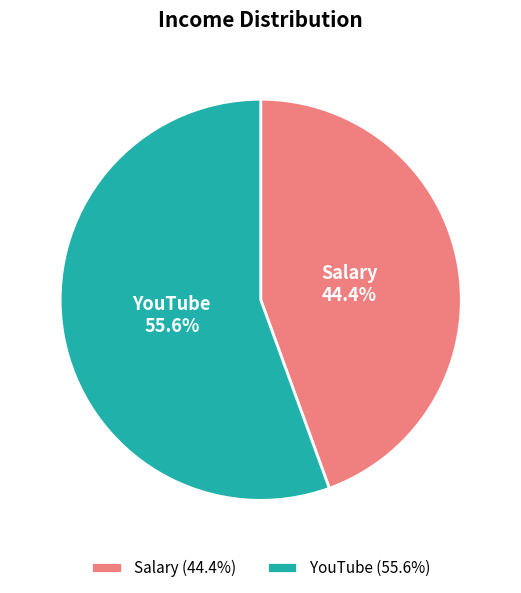

Do YouTube and Salary together represent more than half of the pie?

Yes